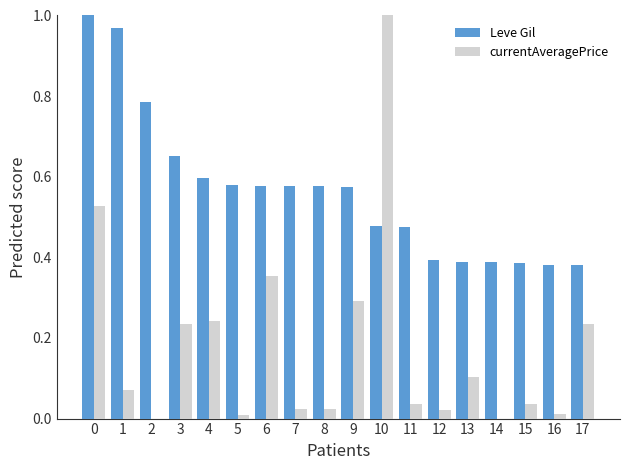

Is it true that Leve Gil equals 0.9 at 6?

False